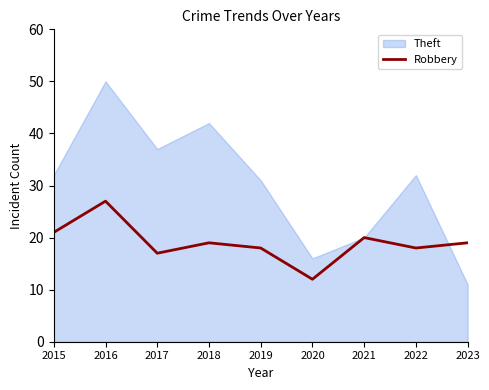

Where does the data first go above 19?

2015